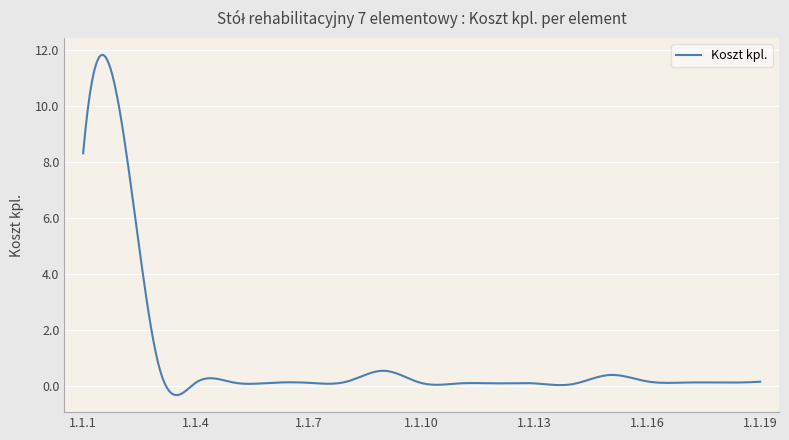

Count the number of categories in the chart.

300